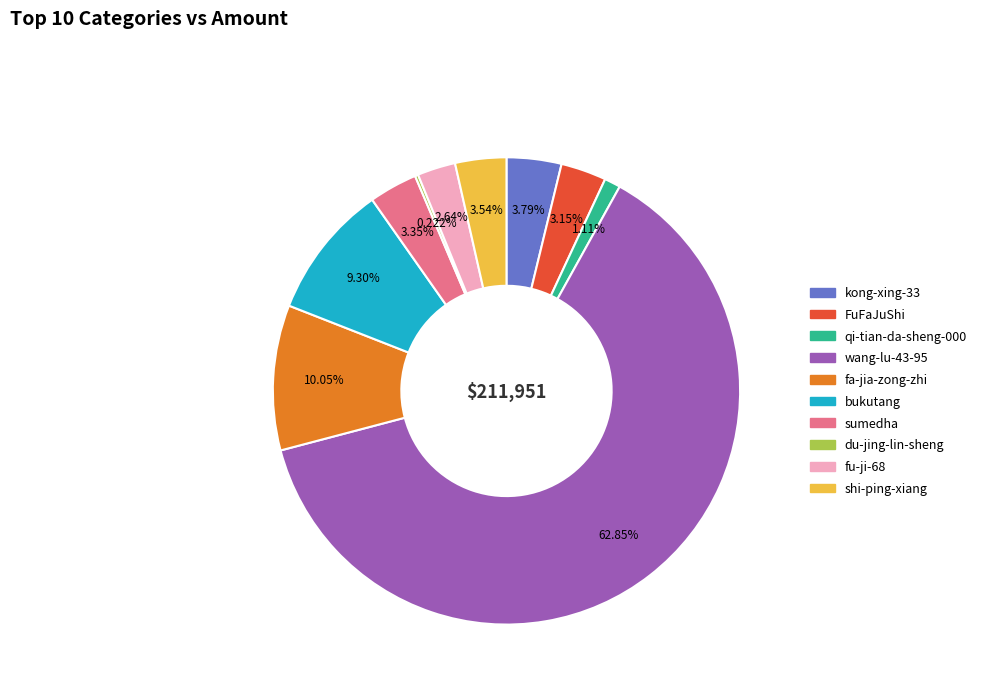

What is the majority slice?

wang-lu-43-95